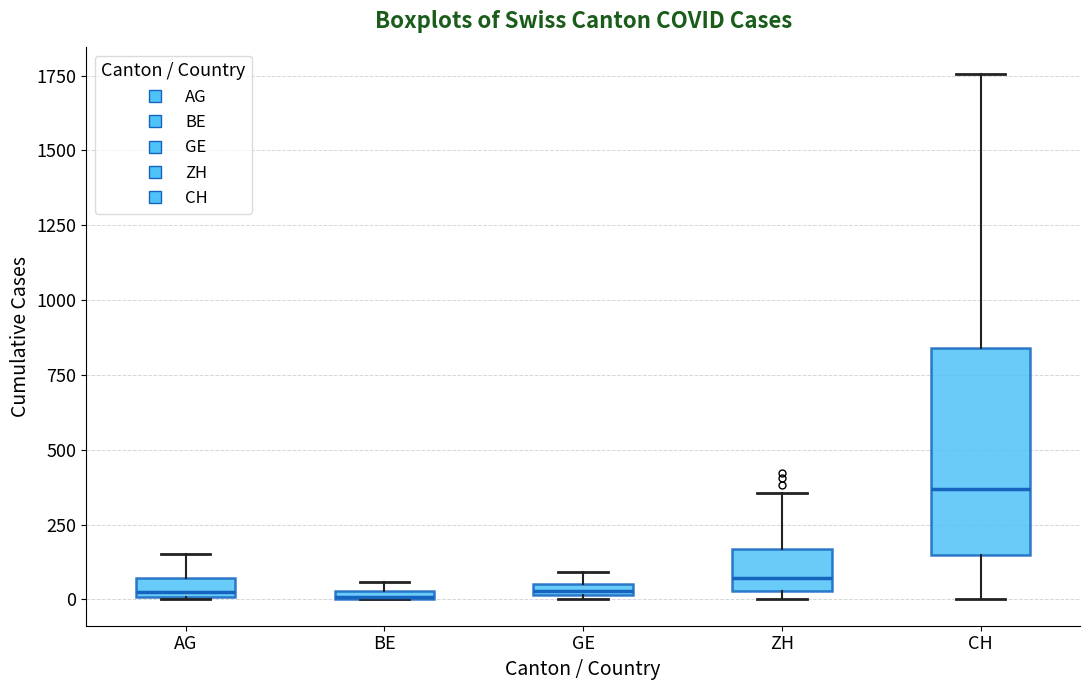

Where is the upper edge of the box for GE on the y-axis? The values are not printed on the chart, so give them approximately, as read against the axis.

50